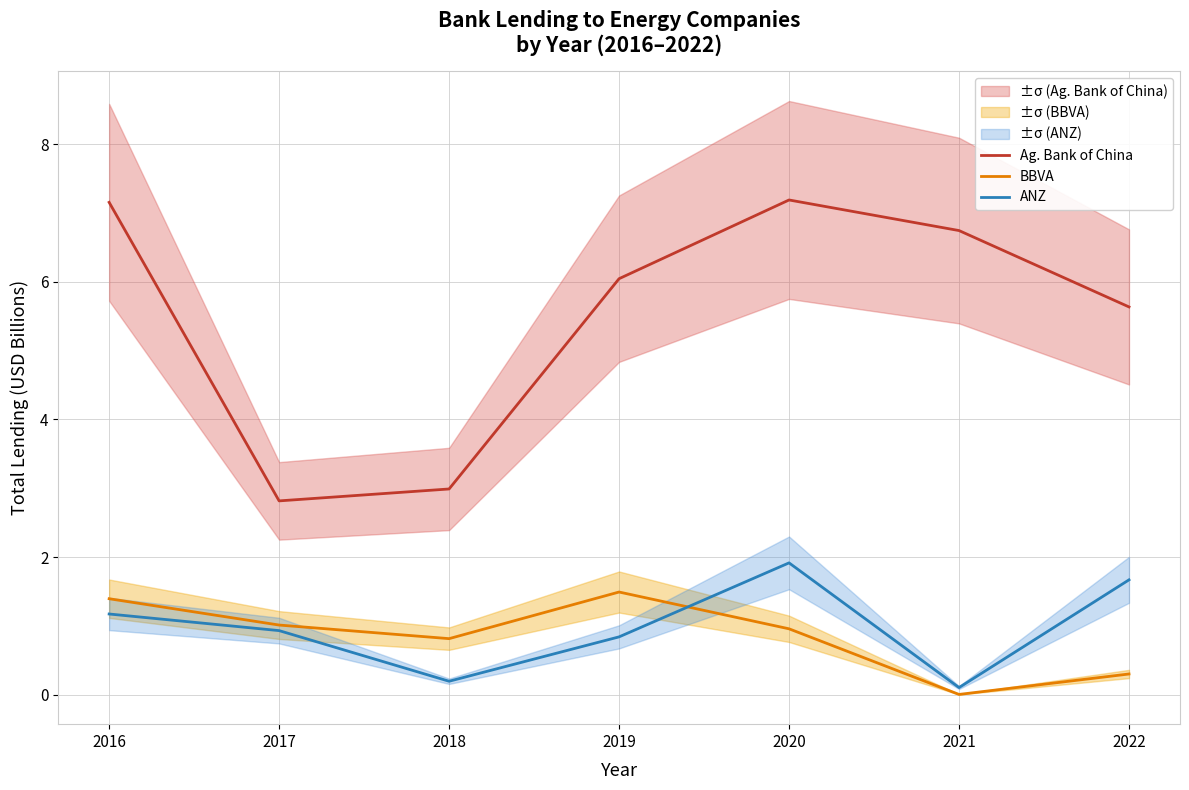

What is the difference between the maximum and minimum values in the ANZ series?

1.8